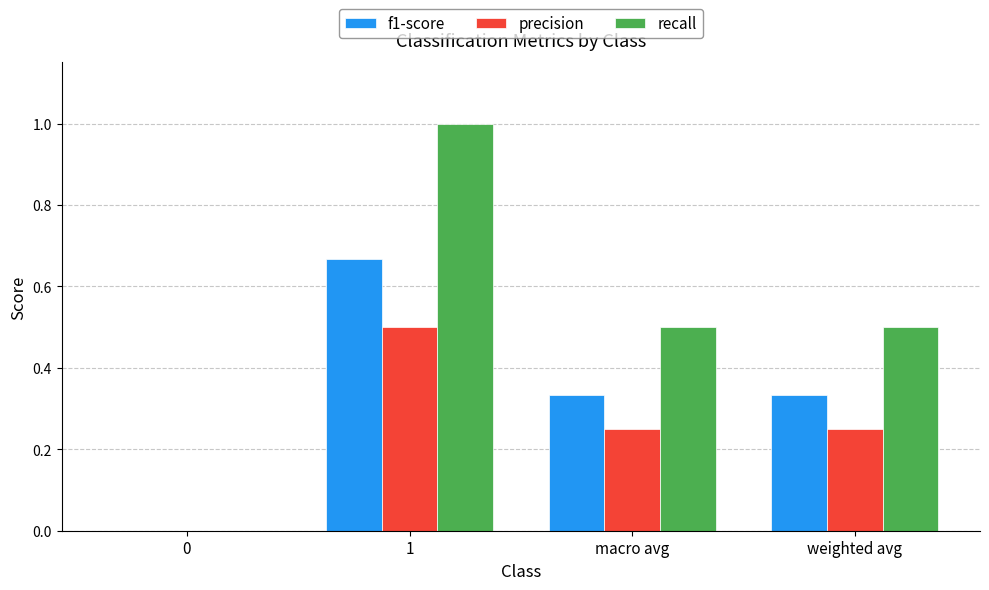

What is the highest value of the recall series?

1.0